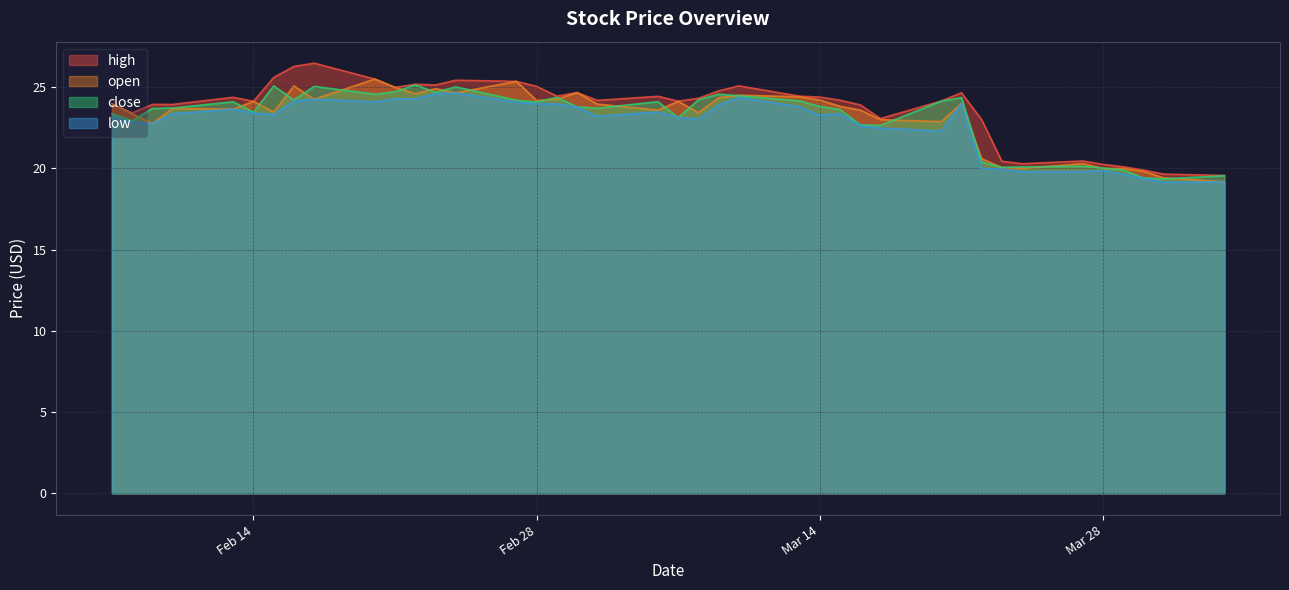

Between 2023-02-15 and 2023-03-22, which is larger?

2023-02-15